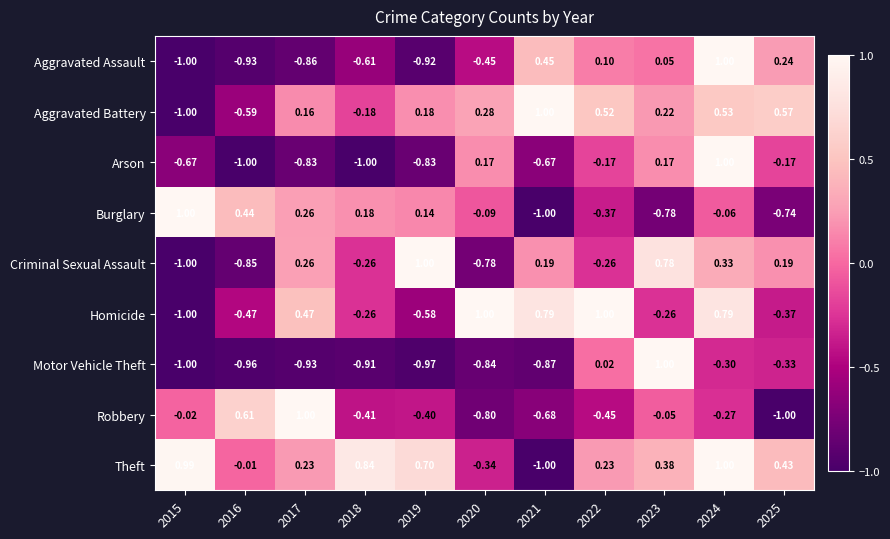

Count the number of data series in this chart.

9